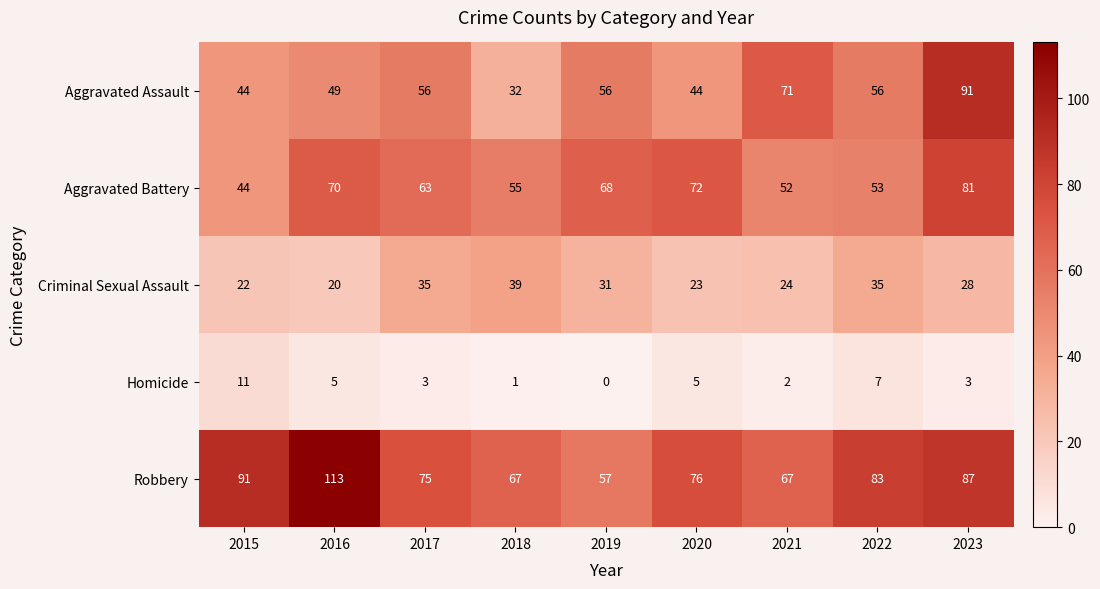

At how many categories does at least one series exceed 19?

9